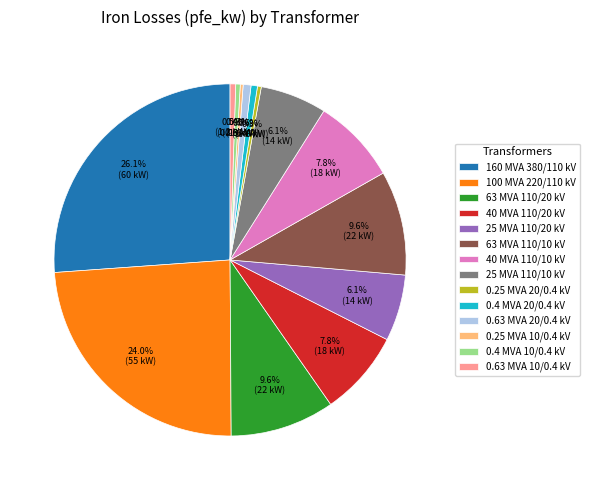

Is there a majority slice in this chart?

No